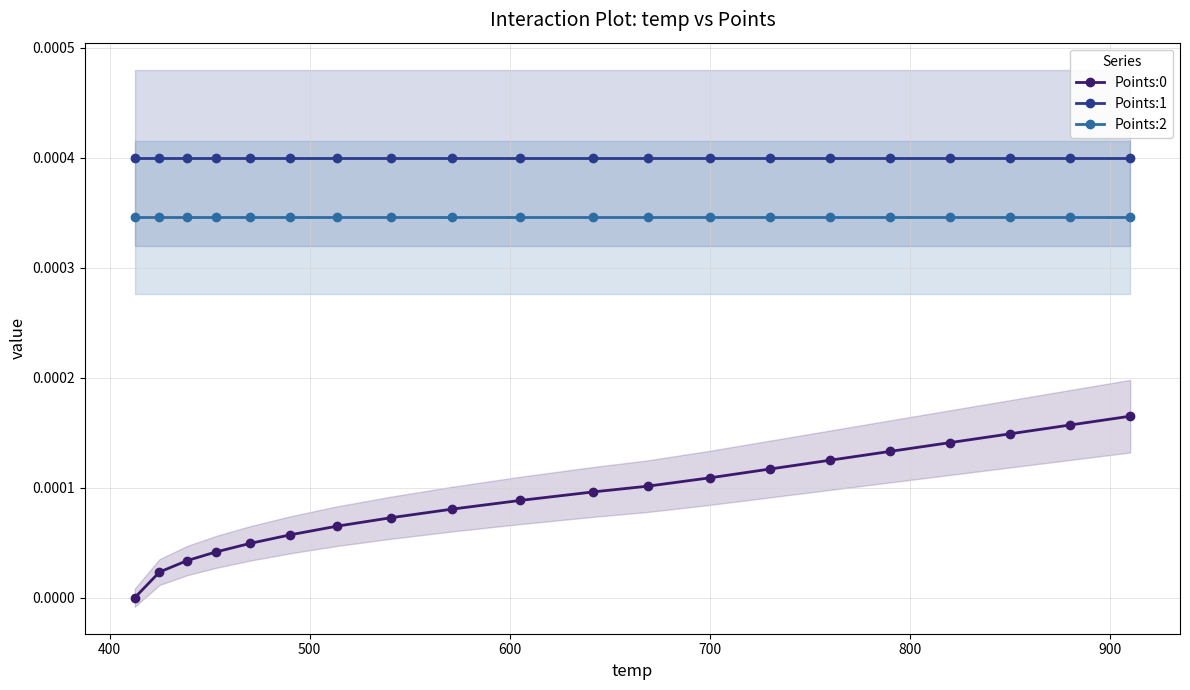

At how many categories does at least one series exceed 0?

20